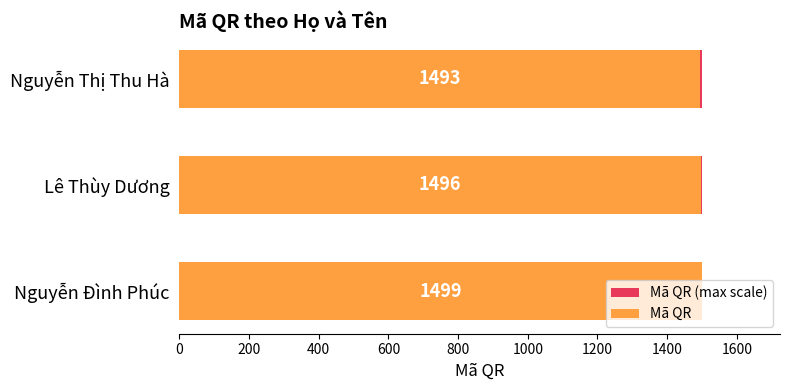

What is the average value of the Mã QR series?

1496.0